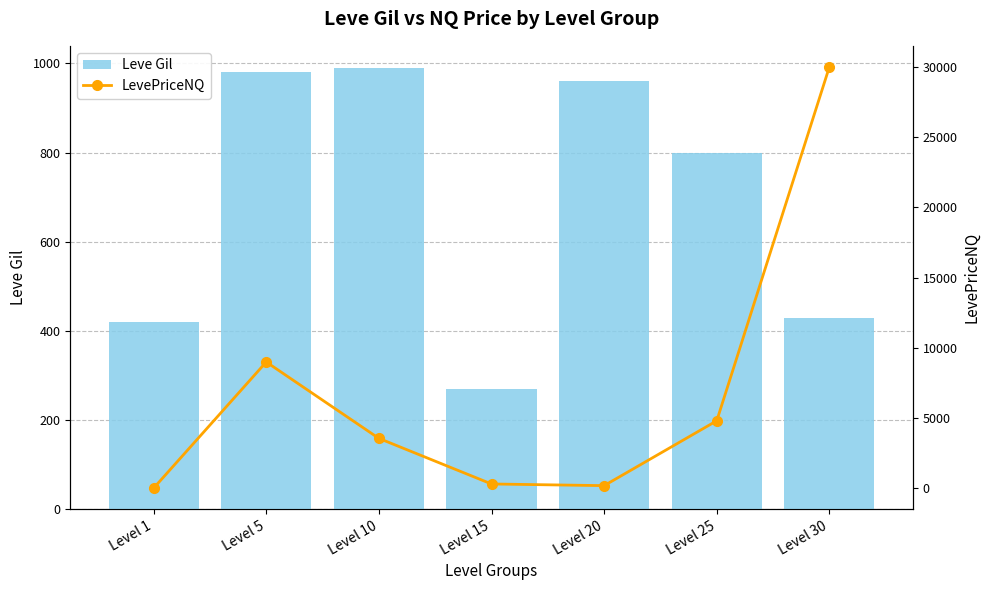

What is the value of the LevePriceNQ bar at the 5th from the left?

179